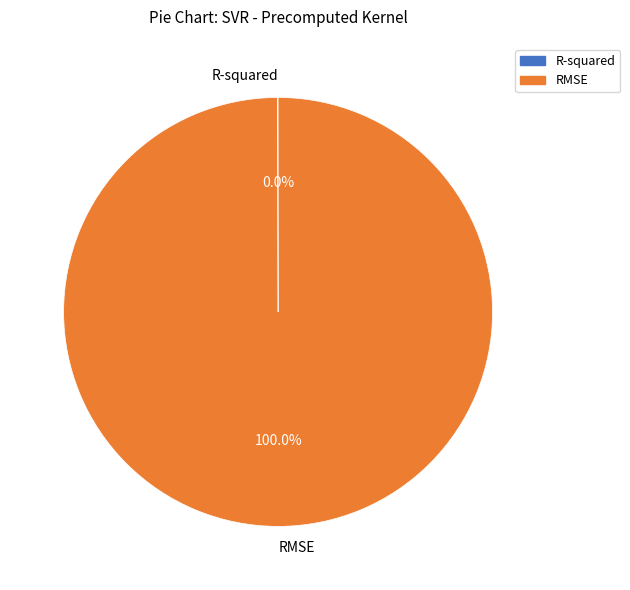

Which category has the biggest portion of the pie?

RMSE